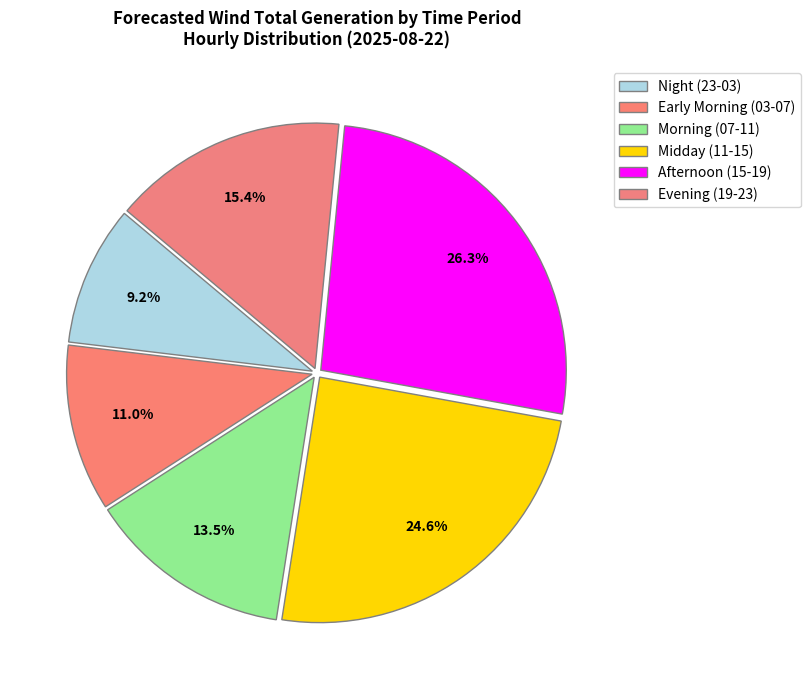

Rank the categories by value from lowest to highest.

Night (23-03), Early Morning (03-07), Morning (07-11), Evening (19-23), Midday (11-15), Afternoon (15-19)